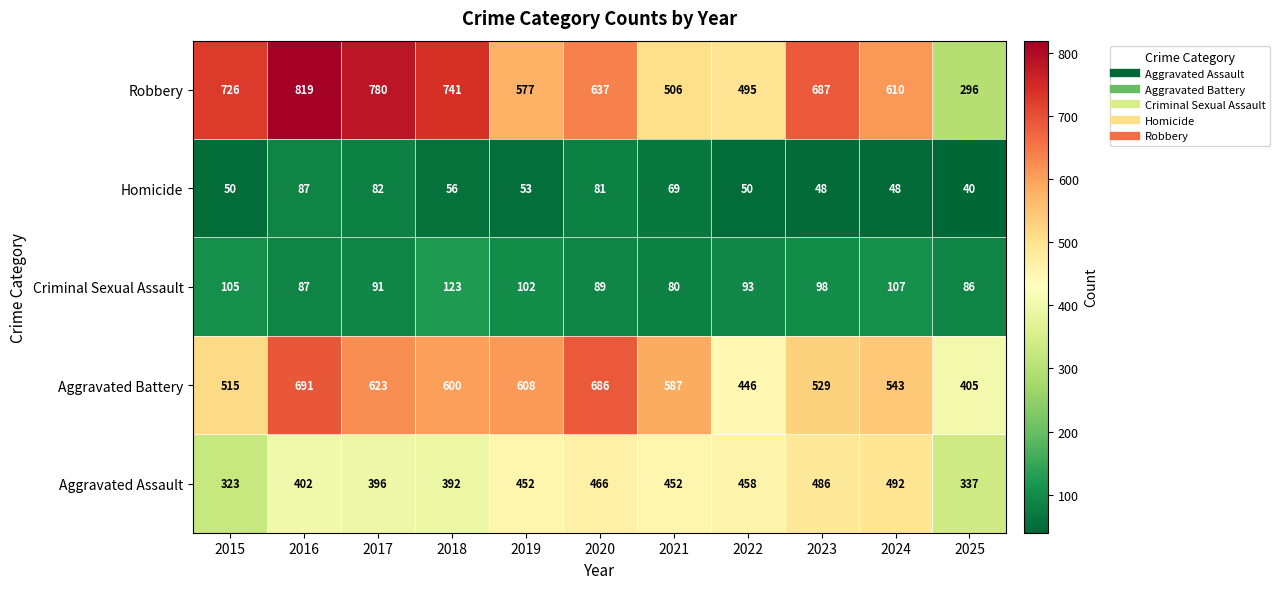

At which label is Aggravated Assault closest to 407?

2016